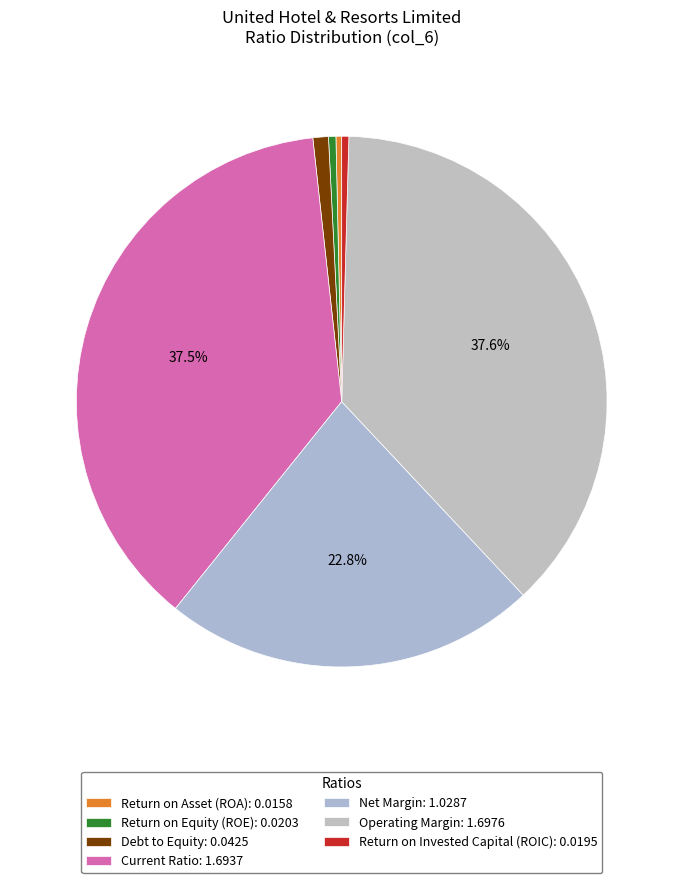

True or false: Current Ratio accounts for 37% of the total.

True